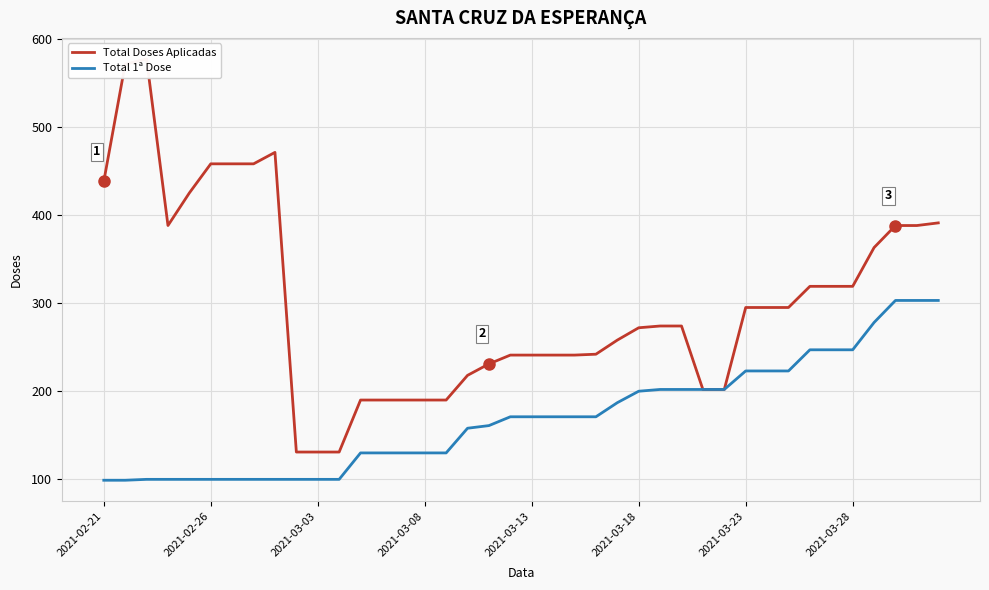

True or false: Total Doses Aplicadas and Total 1ª Dose intersect in this chart.

False